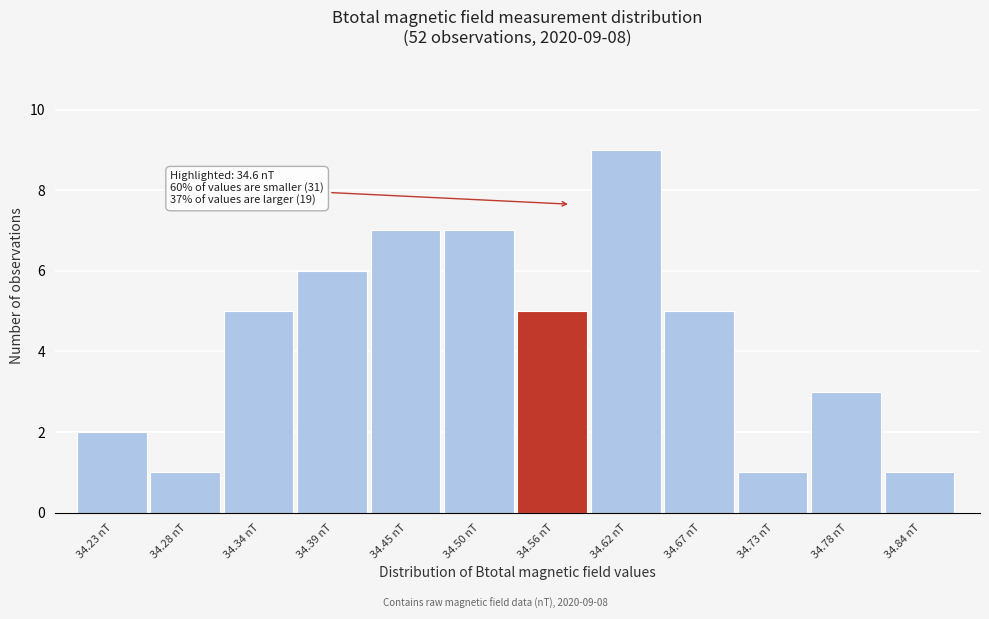

Reading left to right, what are all the values shown in this chart?

34.23 nT=2	34.28 nT=1	34.34 nT=5	34.39 nT=6	34.45 nT=7	34.50 nT=7	34.56 nT=5	34.62 nT=9	34.67 nT=5	34.73 nT=1	34.78 nT=3	34.84 nT=1